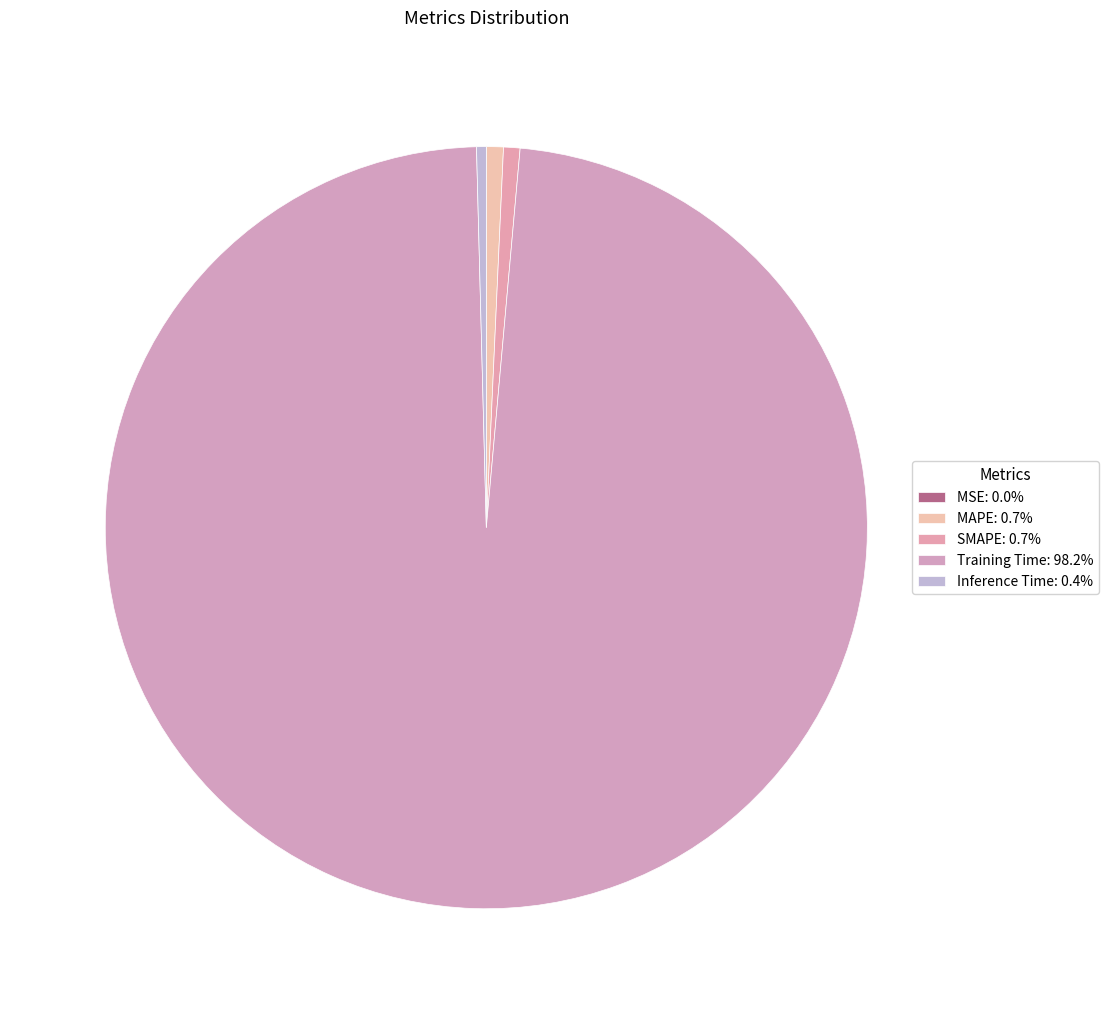

Does Training Time account for over 50% of the chart?

Yes